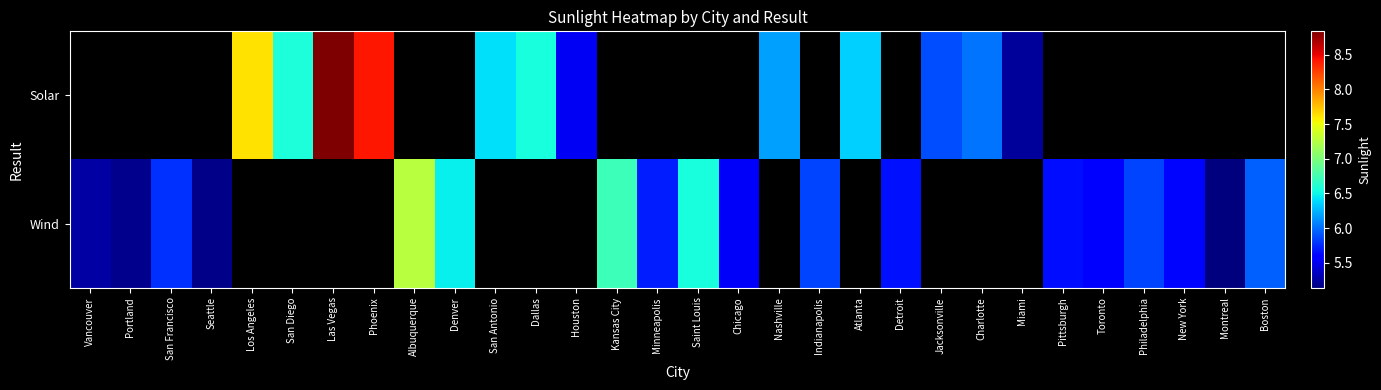

Where does the Solar series first go above 8?

Las Vegas